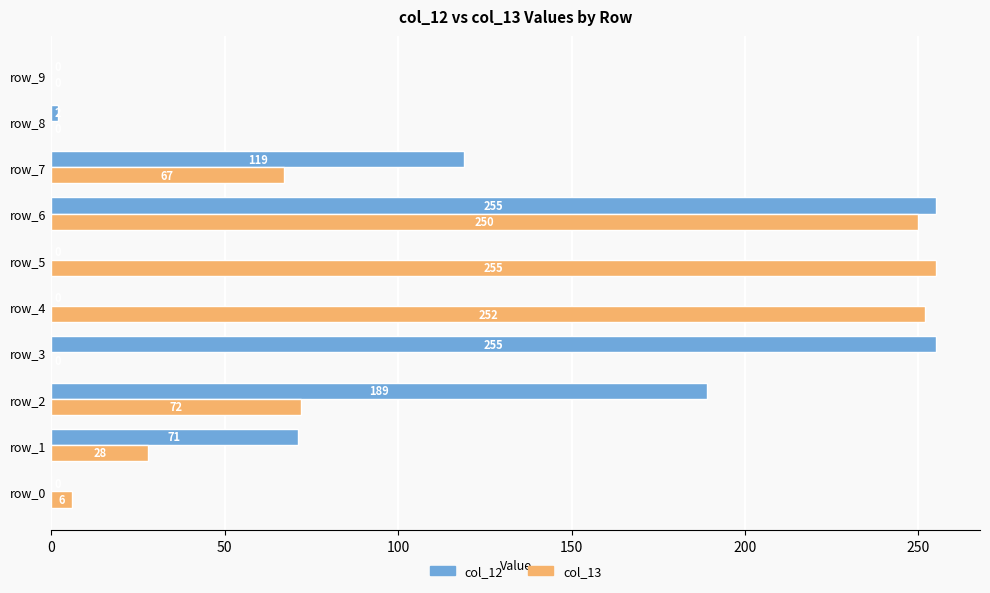

Which series has the largest total across all categories?

col_13